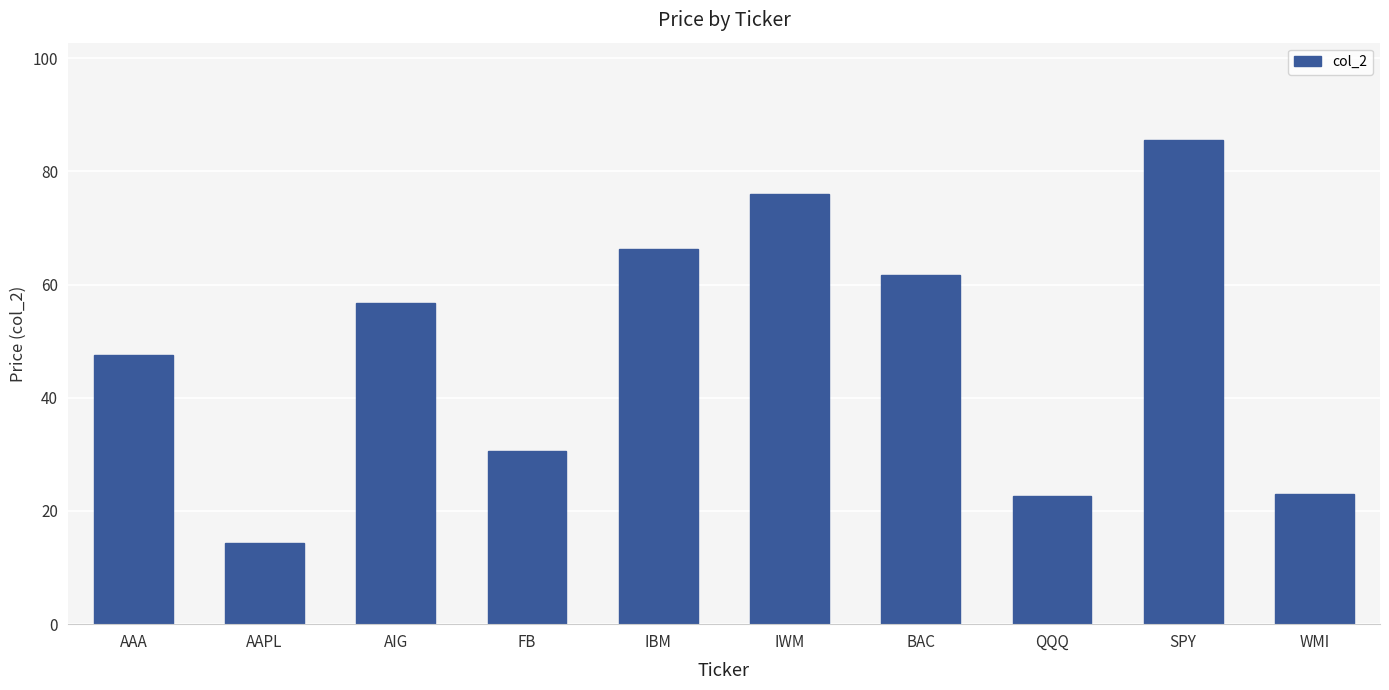

The value at IWM is 39.6. True or false?

False